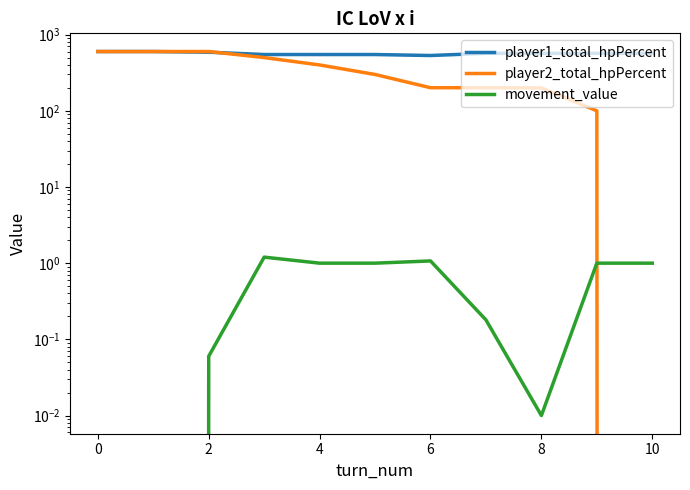

True or false: player1_total_hpPercent has more than 0 points higher than both neighbors.

False